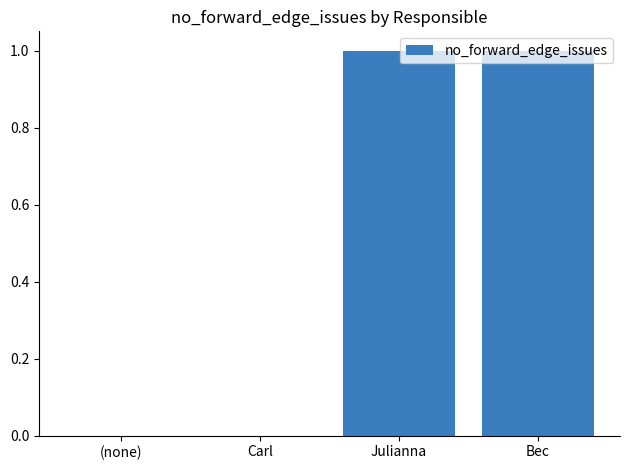

The chart shows a value of 2 at Julianna. True or false?

False